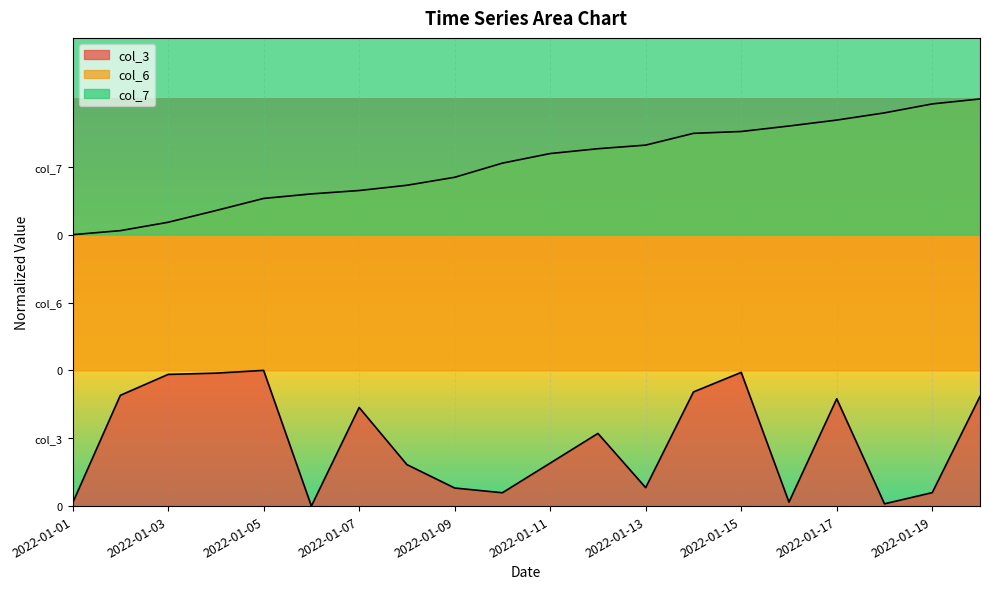

What is the spread (max minus min) of values at 2022-01-01?

1.3